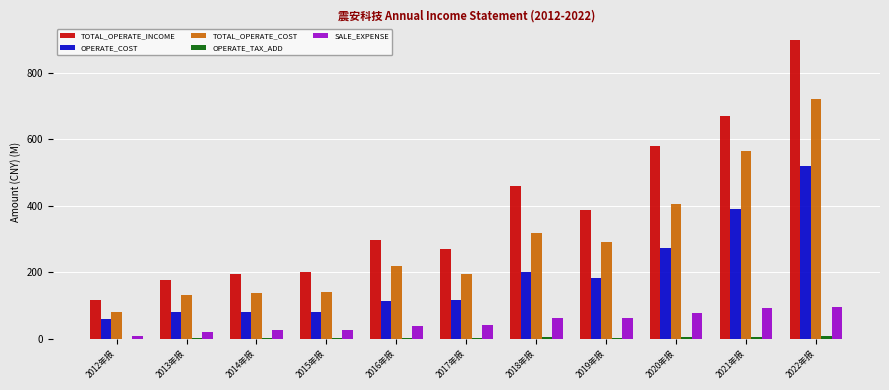

What is the greatest value displayed?

897.2